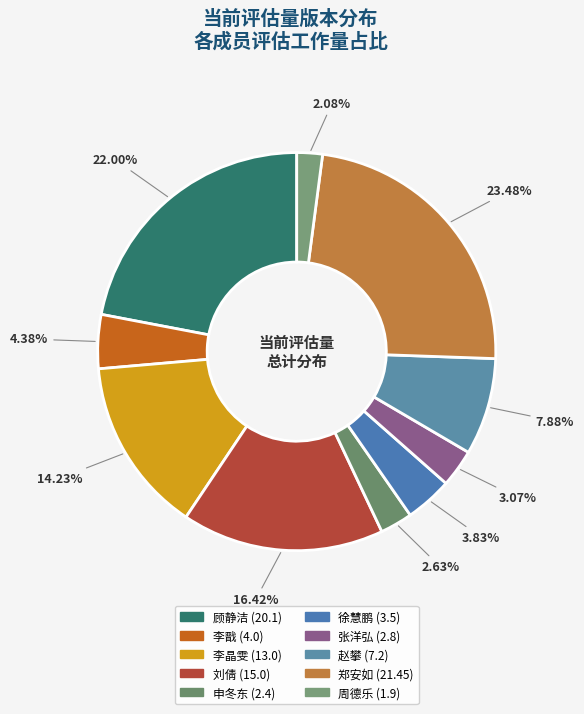

Is there any slice that represents more than half of the pie?

No